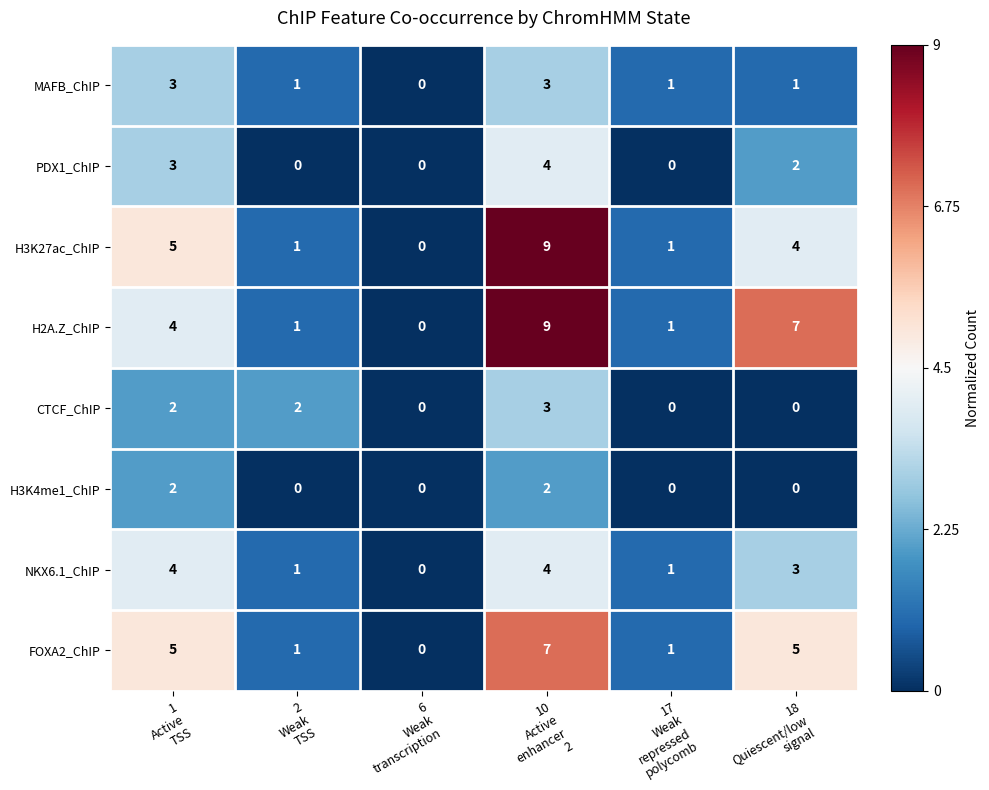

What is the sum of all FOXA2_ChIP values?

19